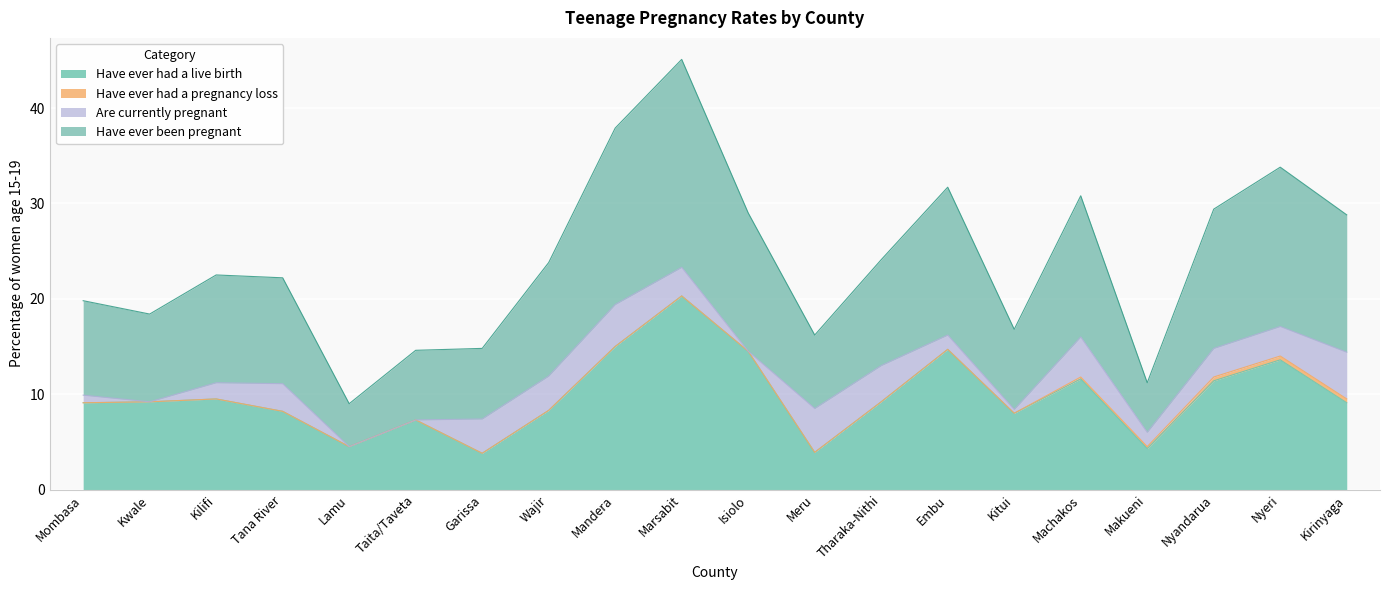

How many lines are shown in the chart?

4